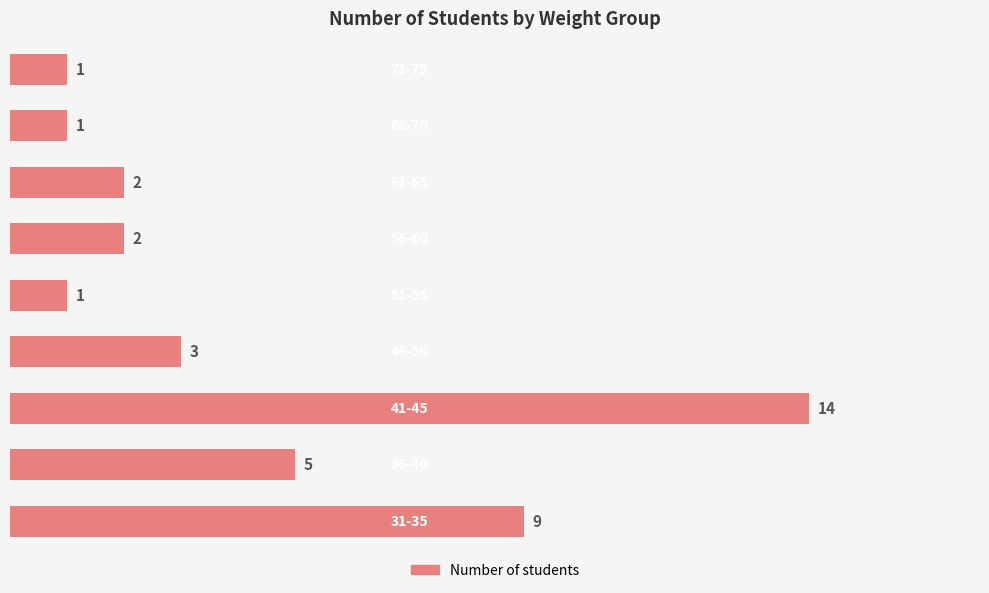

What is the average value?

4